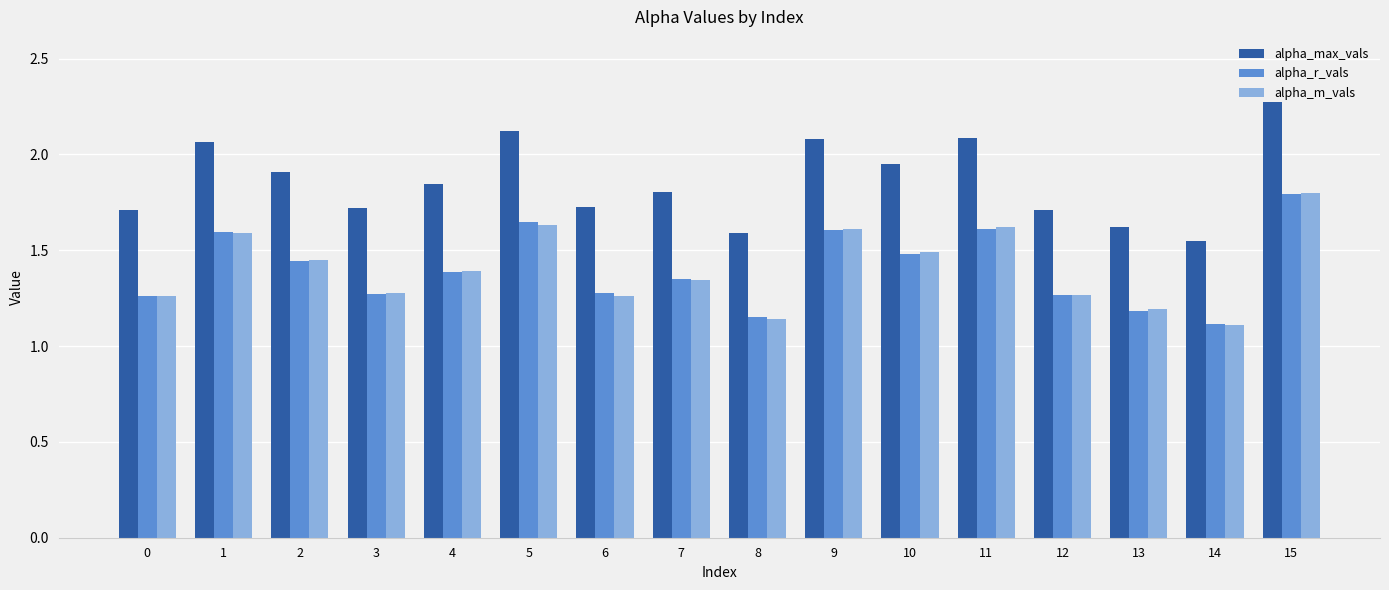

Which series changed the most between 0 and 8?

alpha_max_vals